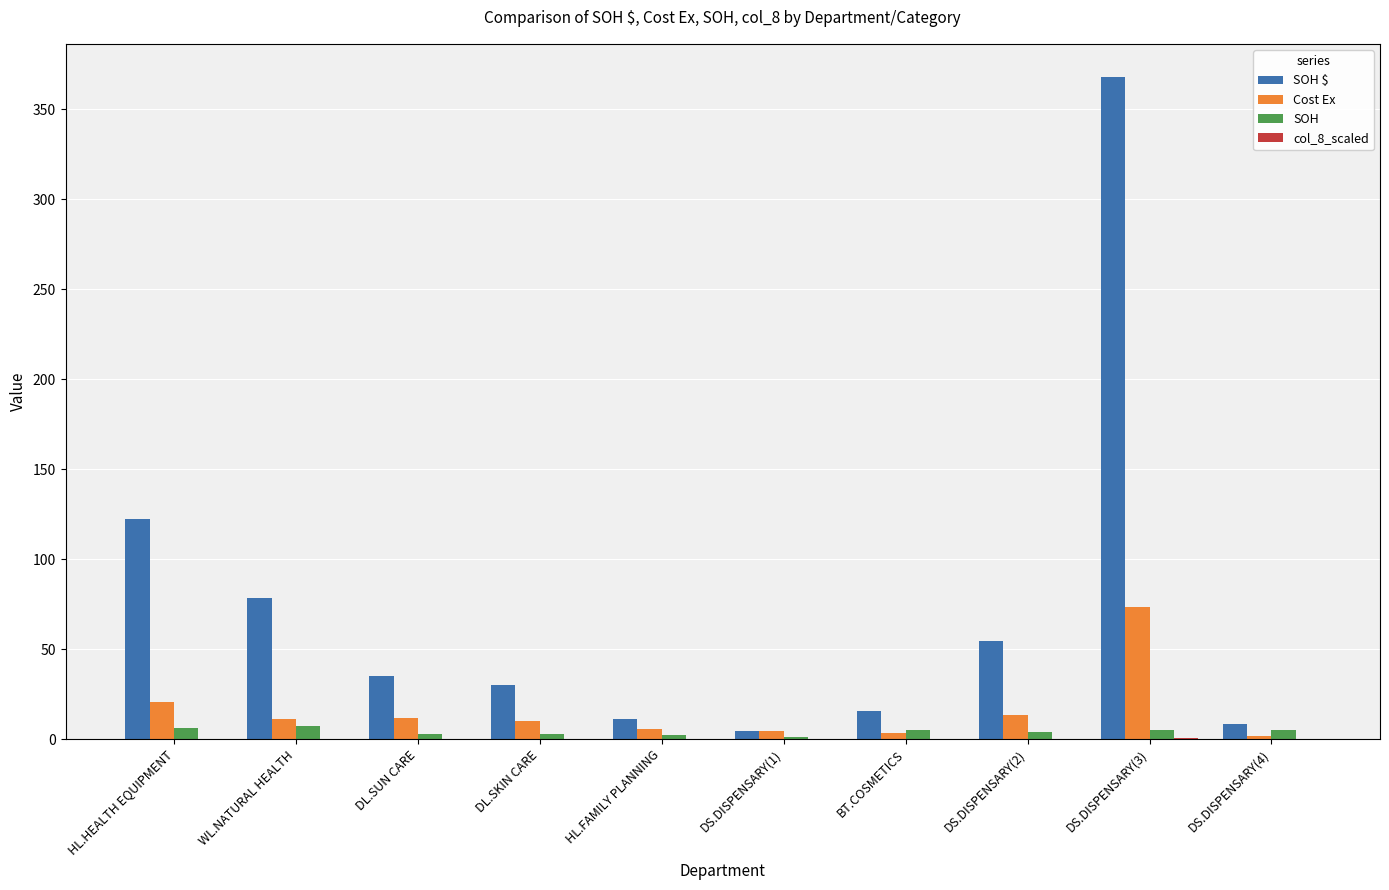

What is the maximum value shown in the chart?

368.0